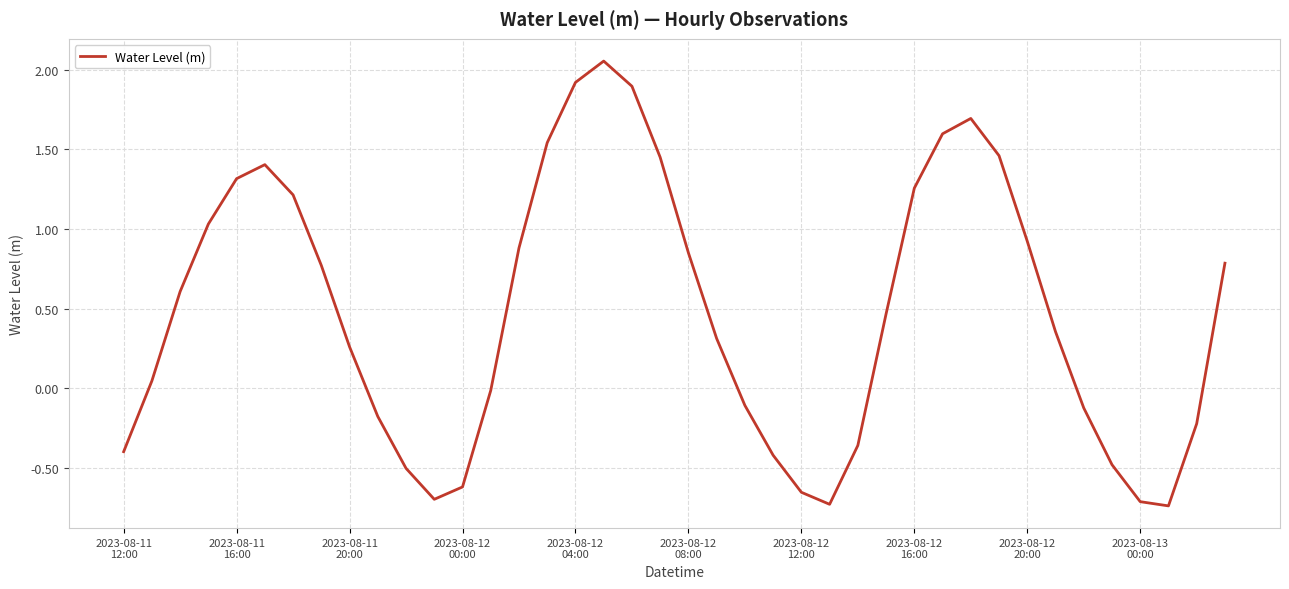

What is the difference between the maximum and minimum values?

2.8